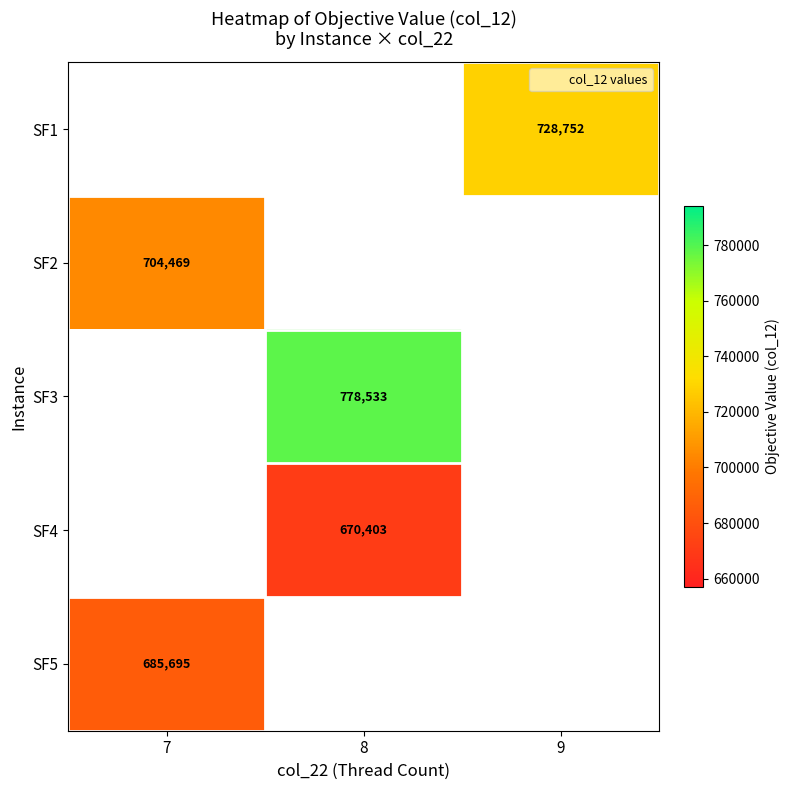

What is the minimum value for SF5?

685694.8